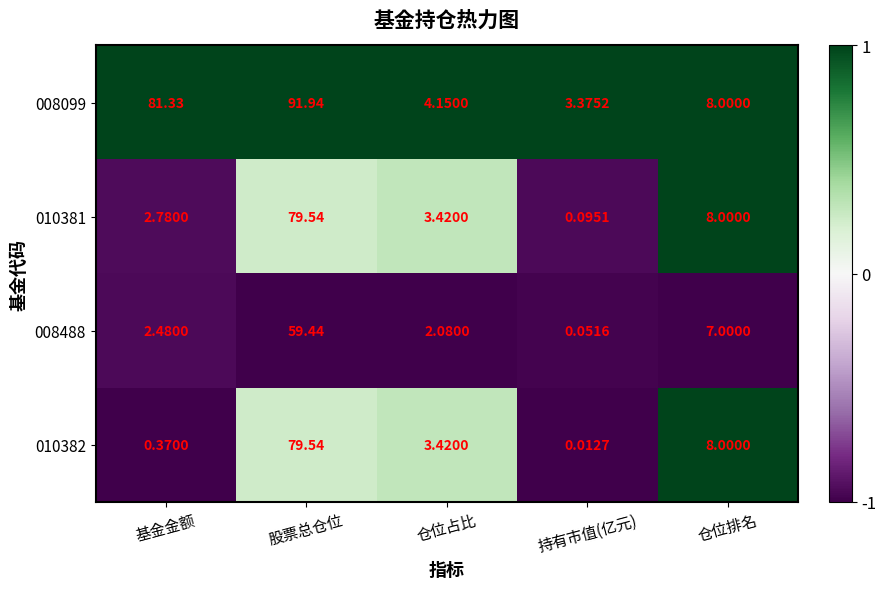

Rank the categories by 008099 value from lowest to highest.

持有市值(亿元), 仓位占比, 仓位排名, 基金金额, 股票总仓位